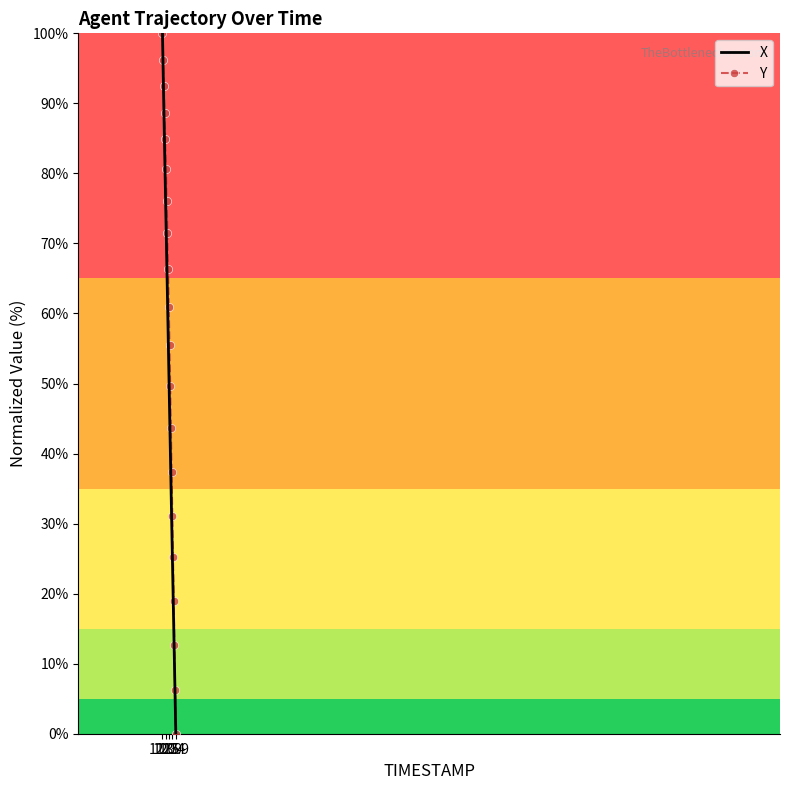

What is the difference between the second highest and second lowest values in the Y series?

89.9